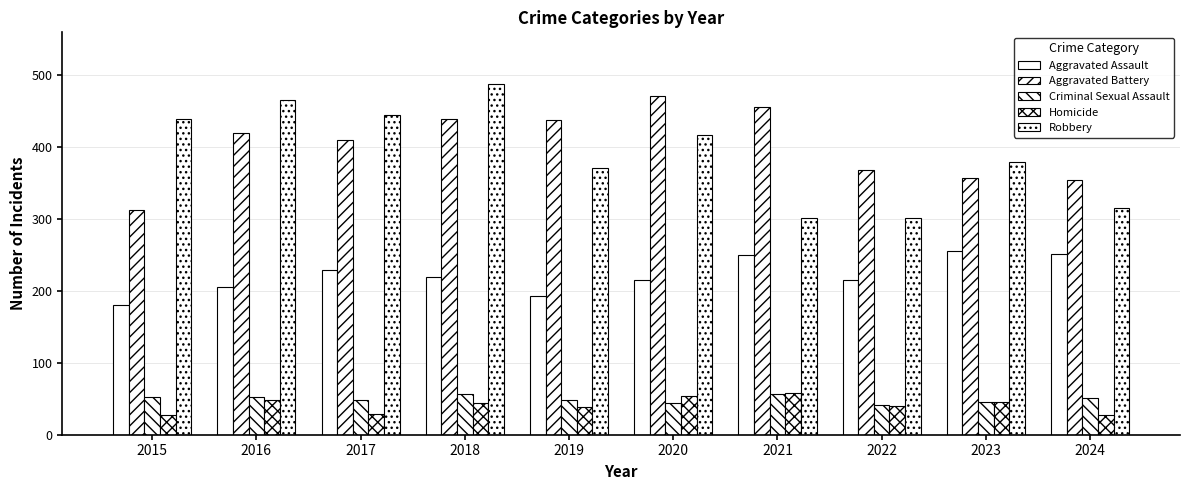

How many bars are there in each group?

5